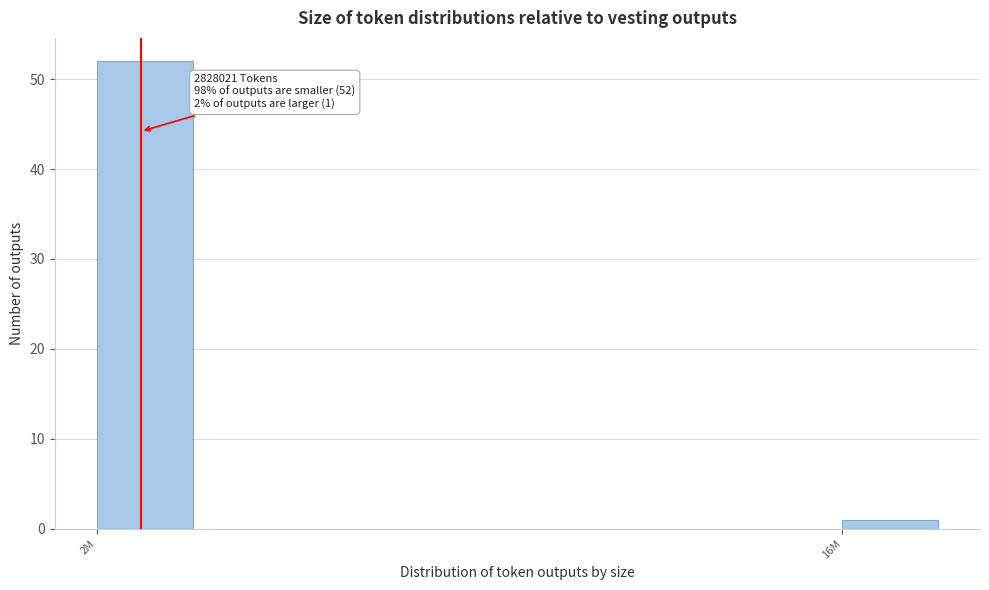

Reading right to left, extract all data points from this chart.

1	52